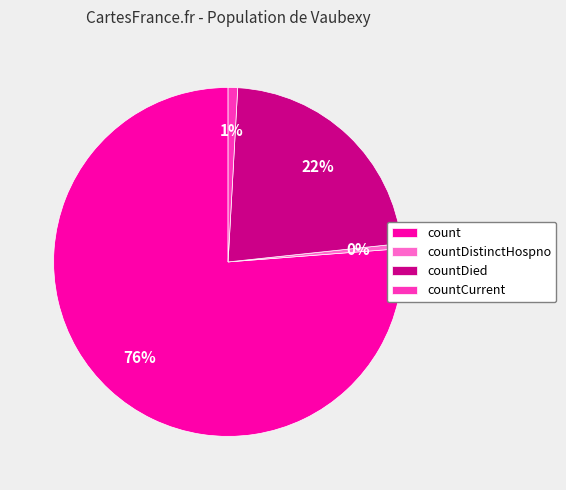

The countDied slice represents 22% of the pie. True or false?

True